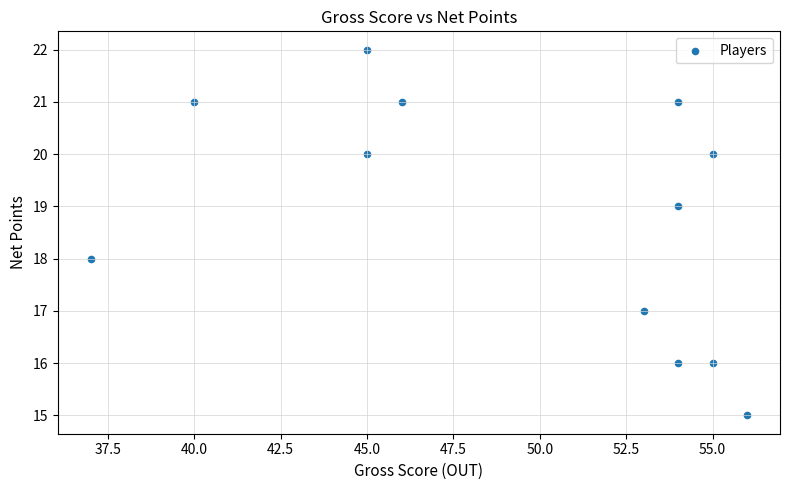

What is the average Y value?

19